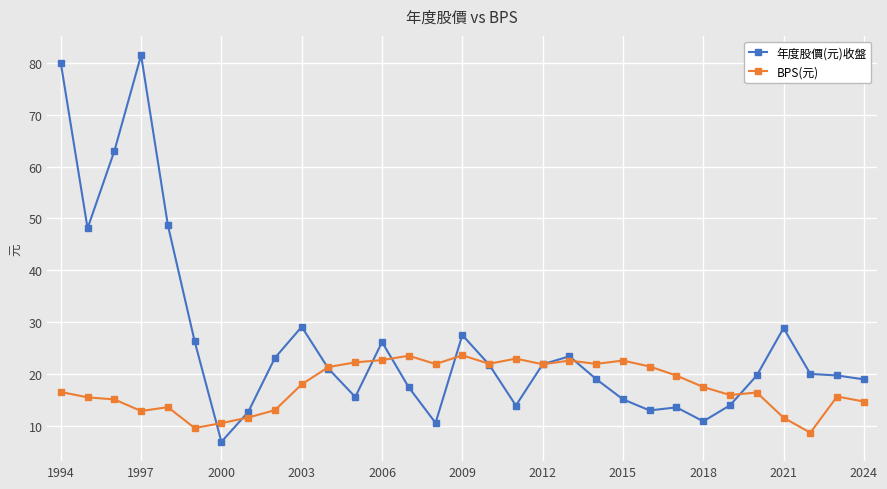

What is the value of the 年度股價(元)收盤 point at the 30th from the left?

19.7